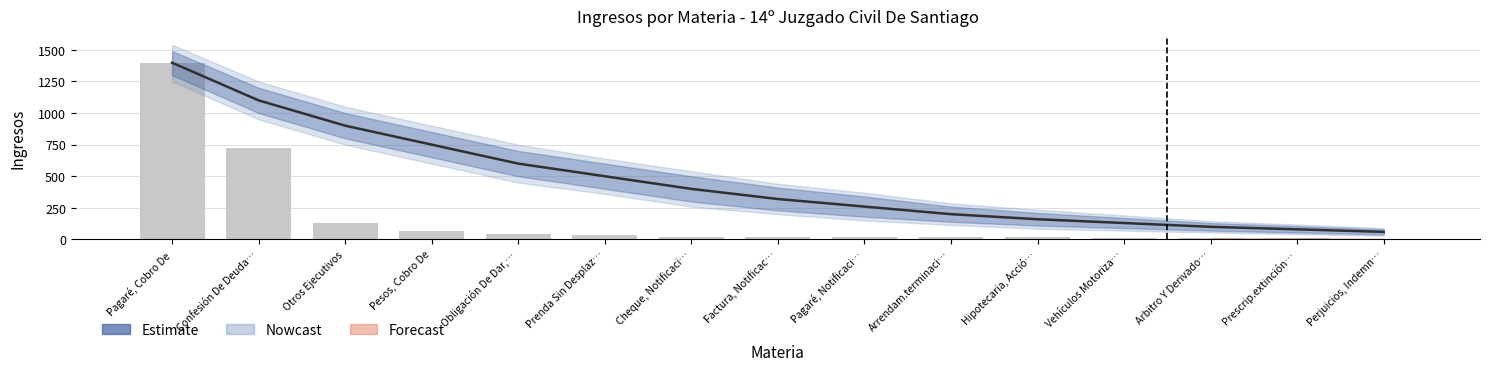

What is the label of the 3rd bar from the left?

Otros Ejecutivos